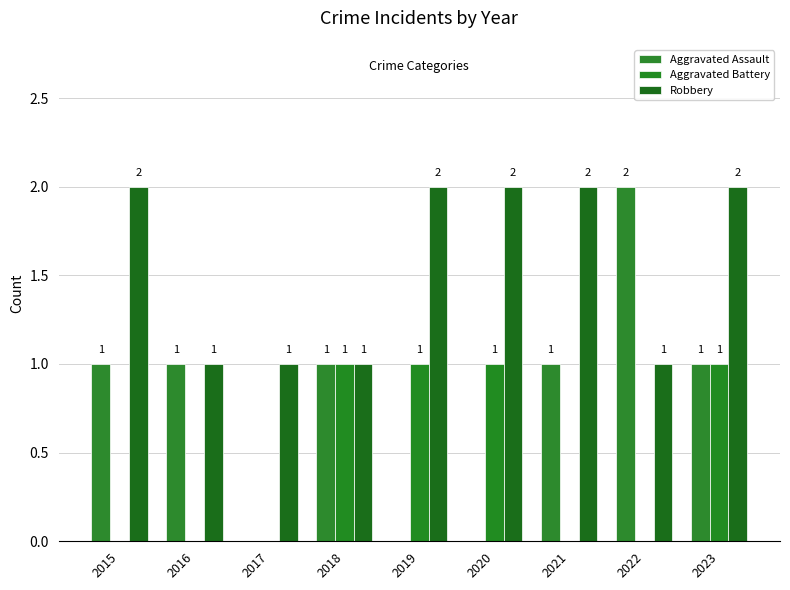

How many Aggravated Assault values are between 0 and 1?

8